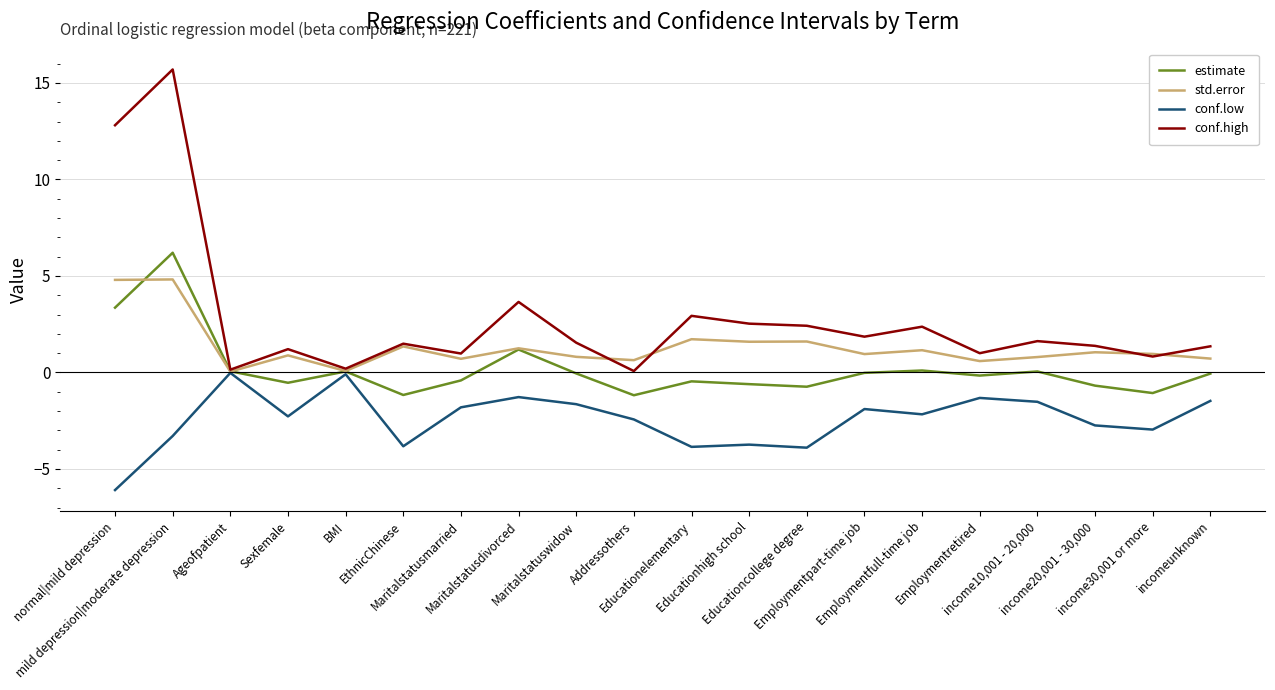

What is the maximum value shown in the chart?

15.7